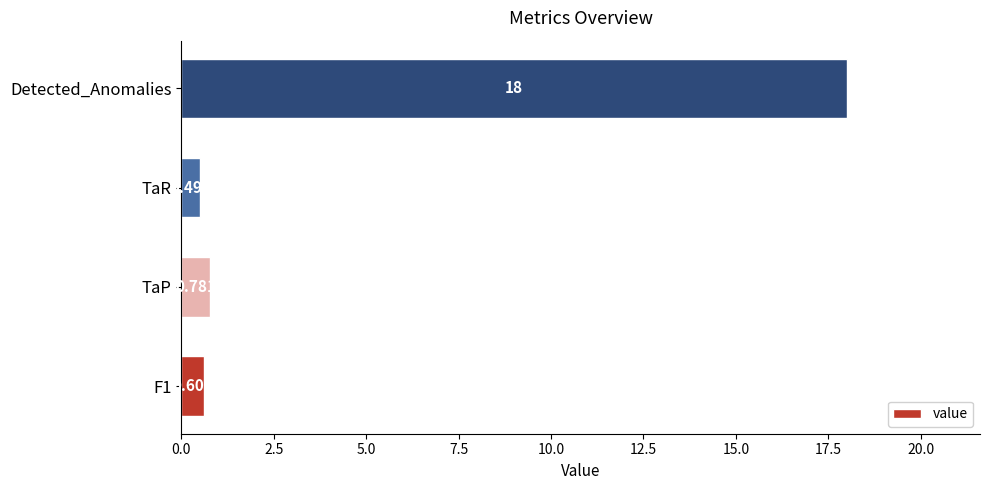

What is the greatest value displayed?

18.0